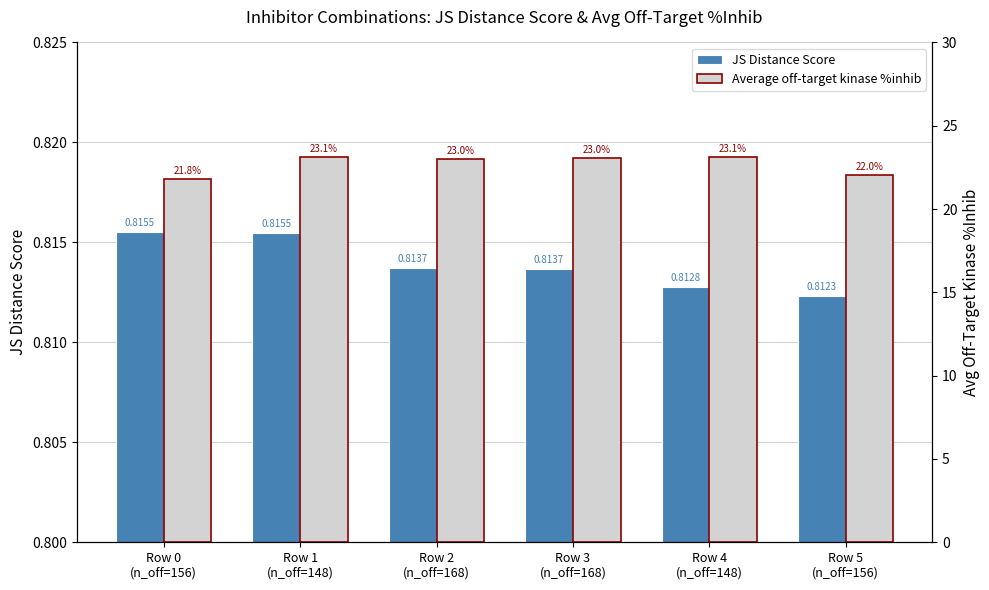

Between Row 2
(n_off=168) and Row 5
(n_off=156), which series saw the biggest shift?

Average off-target kinase %inhib